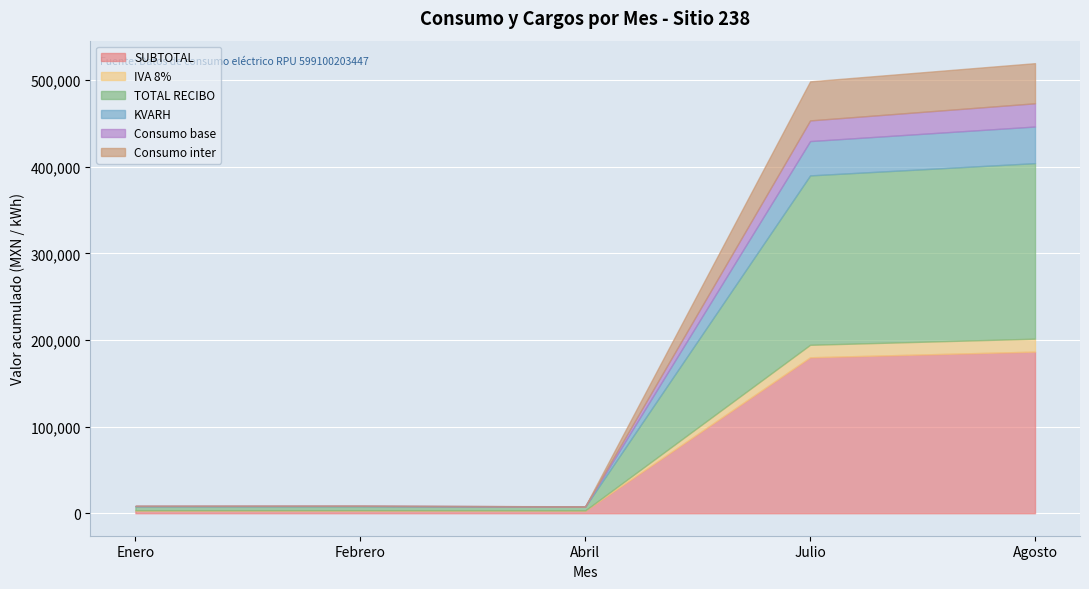

How many distinct data groups are displayed?

6